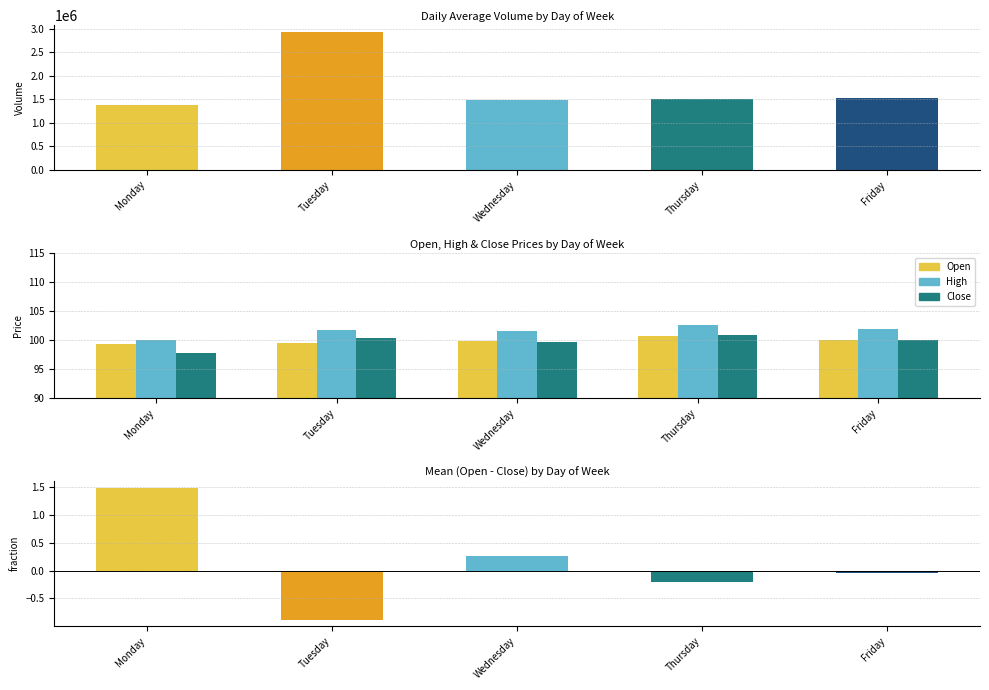

Which series has the widest spread of values?

Close